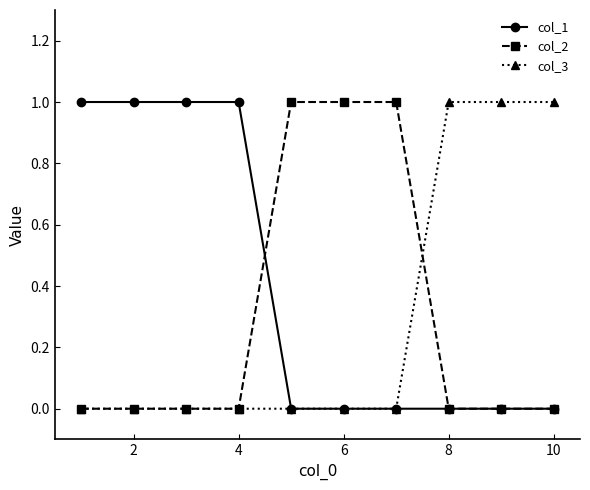

What is the value of the col_3 point at the 8th from the left?

1